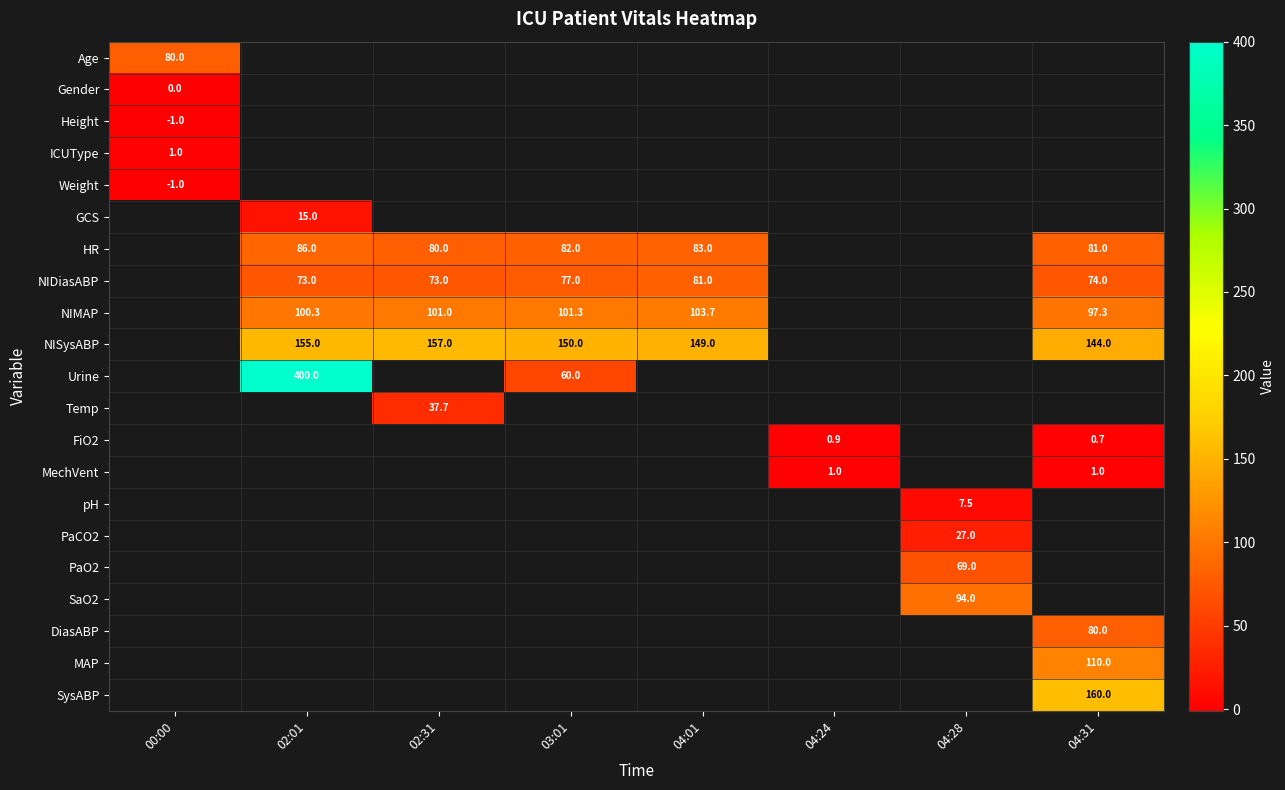

Which label corresponds to the smallest value in the chart?

00:00